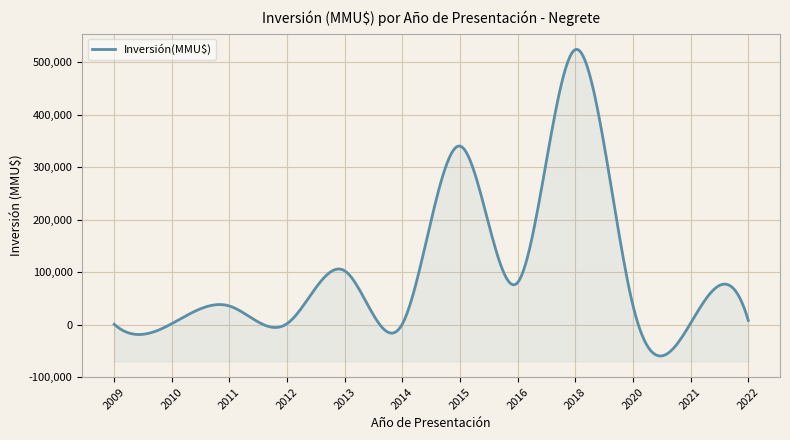

Which category has the highest value across all series?

2018